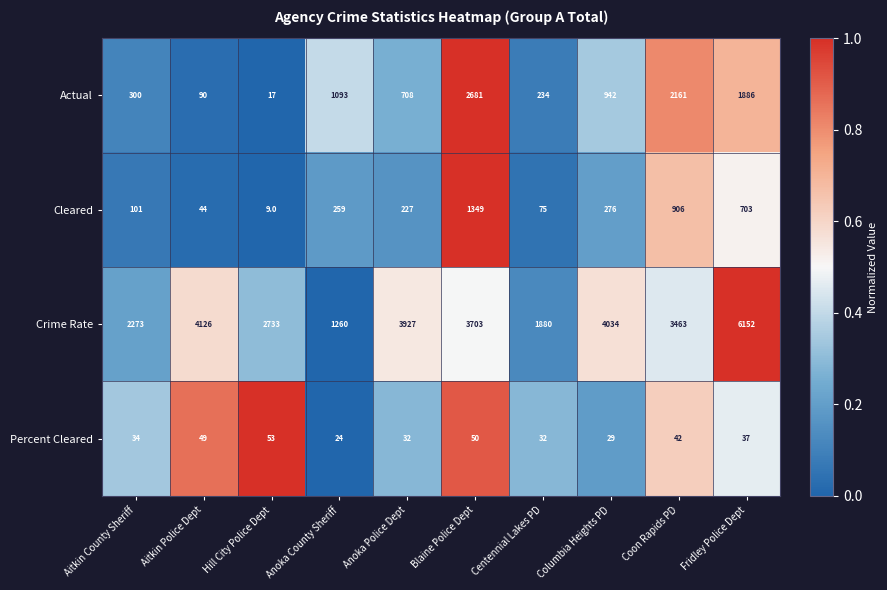

What is the total value across all series at Fridley Police Dept?

8778